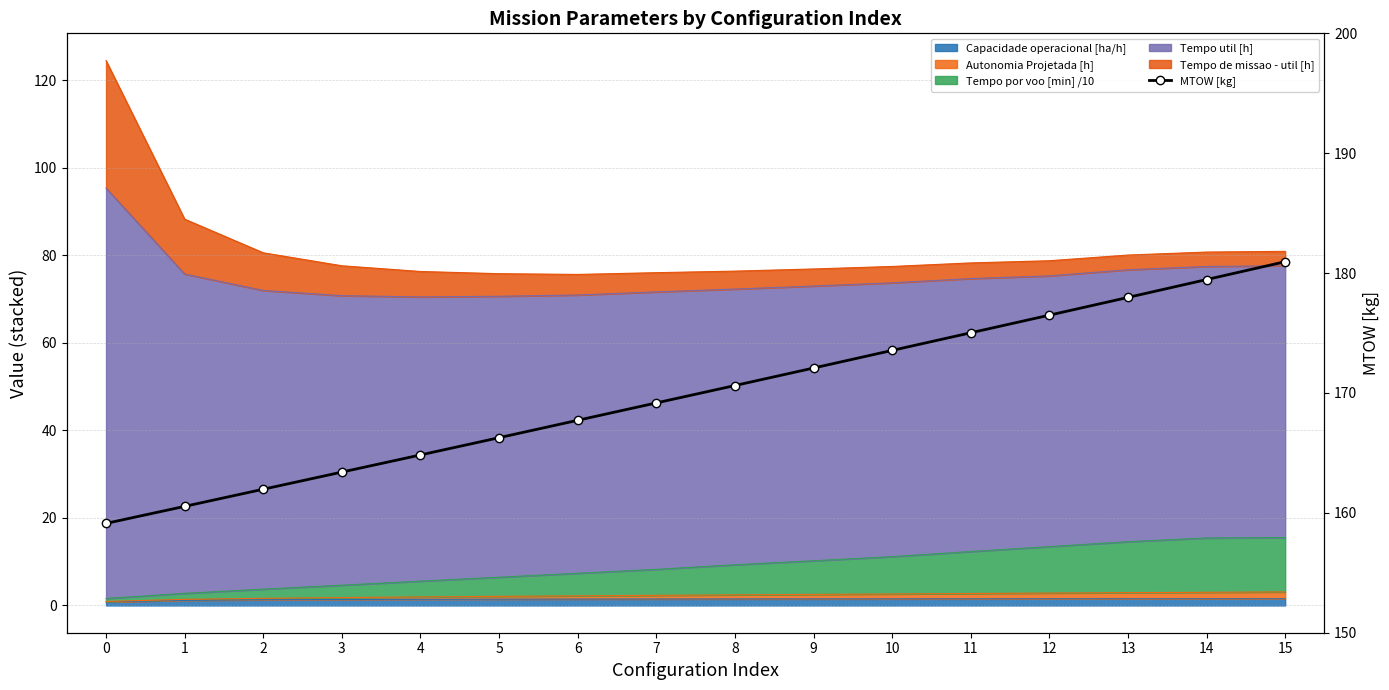

List the labels in order of value, smallest first.

0, 1, 2, 3, 4, 5, 6, 7, 8, 9, 10, 11, 12, 13, 14, 15